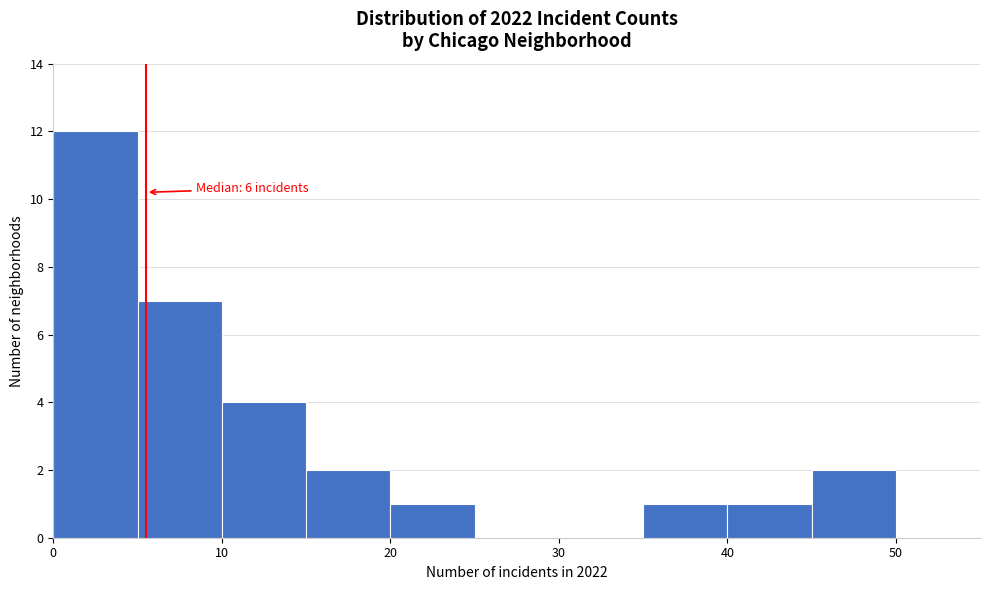

Which range on the x-axis has the tallest bar?

0 to 5